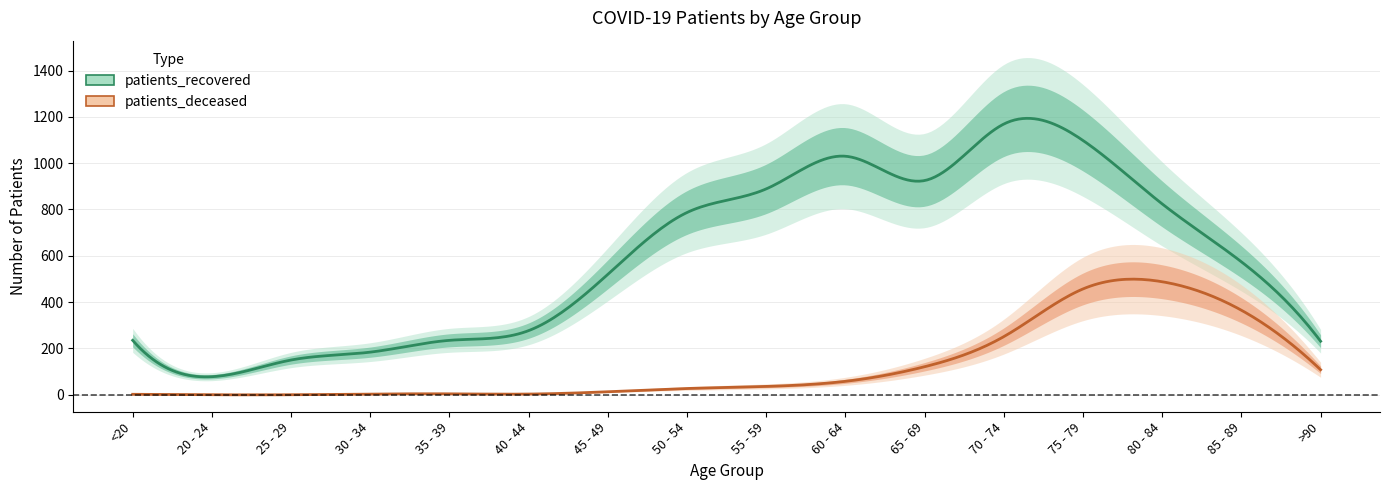

What is the sum of the patients_deceased values at 65 - 69 and 30 - 34?

124